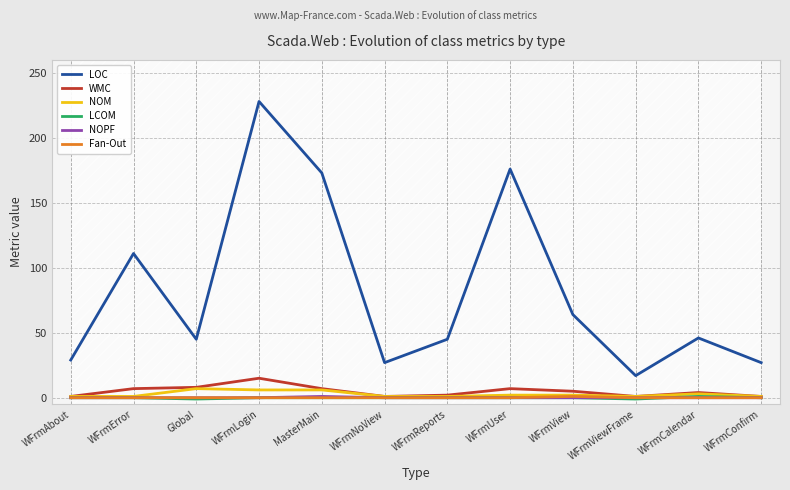

At how many categories does at least one series exceed 101?

4